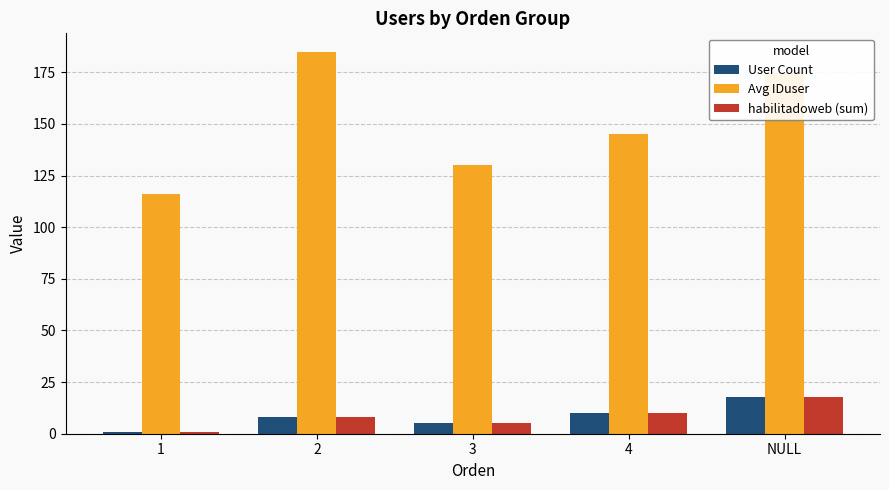

List the labels in order of User Count value, smallest first.

1, 3, 2, 4, NULL